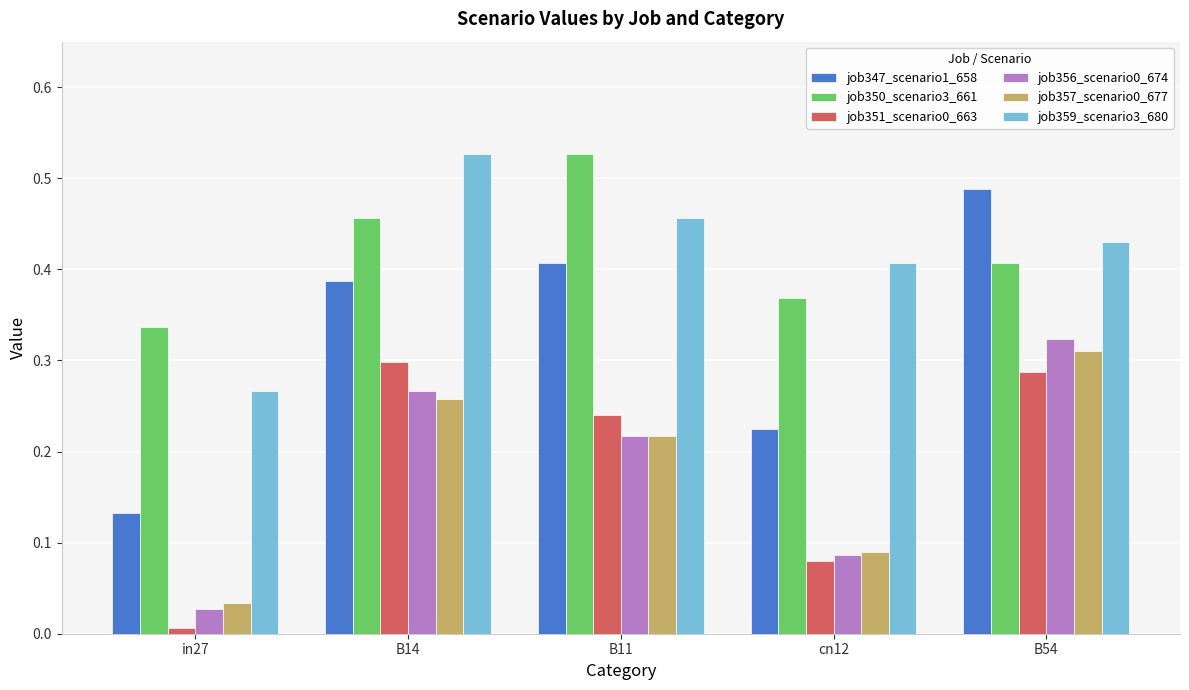

What is the total value across all series at cn12?

1.3